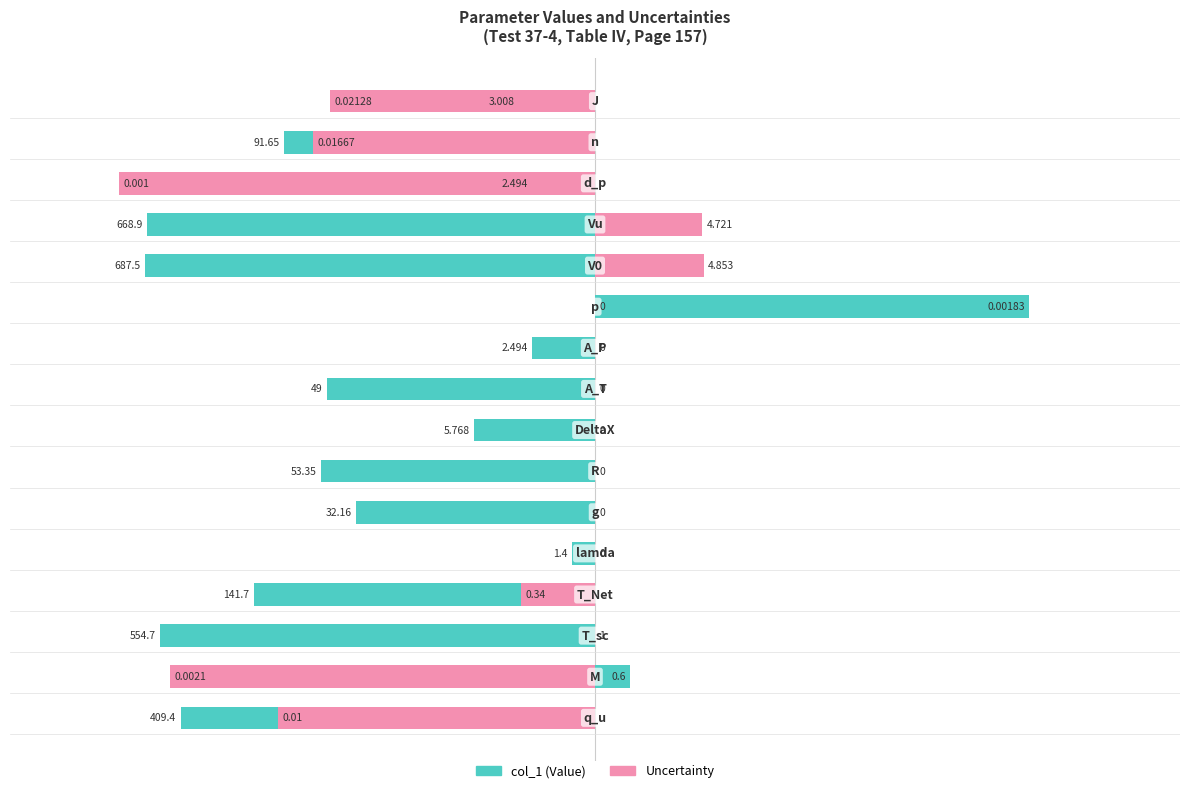

What is the minimum value shown in the chart?

-1.1